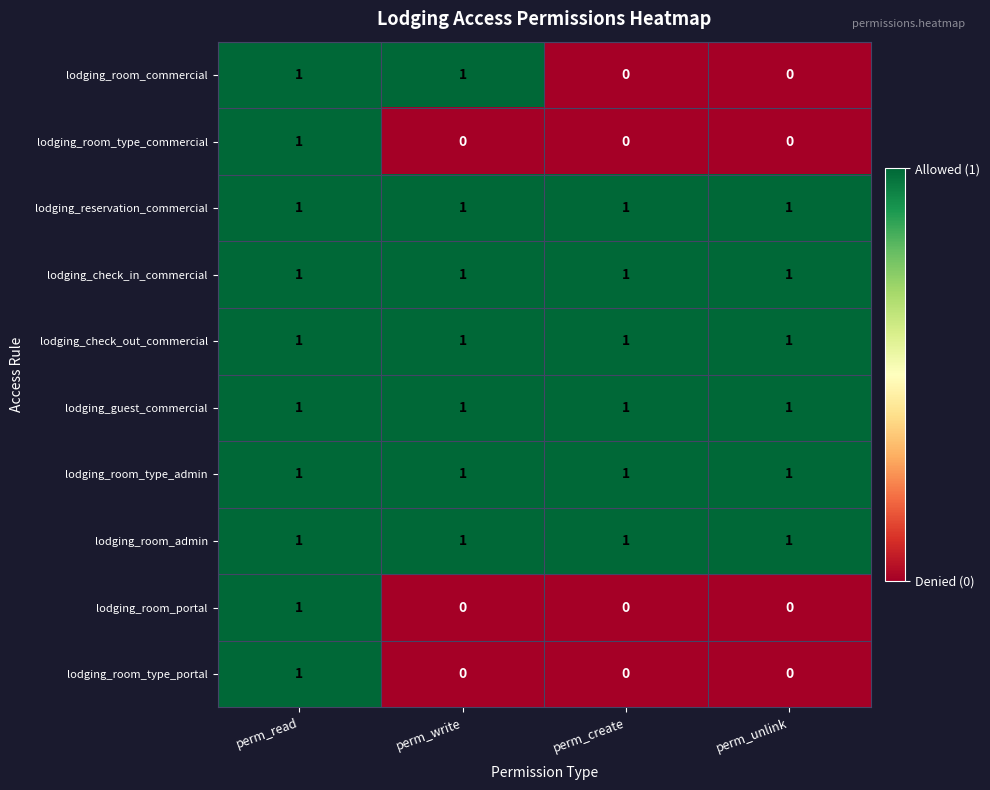

At which category is the sum across all series the highest?

perm_read